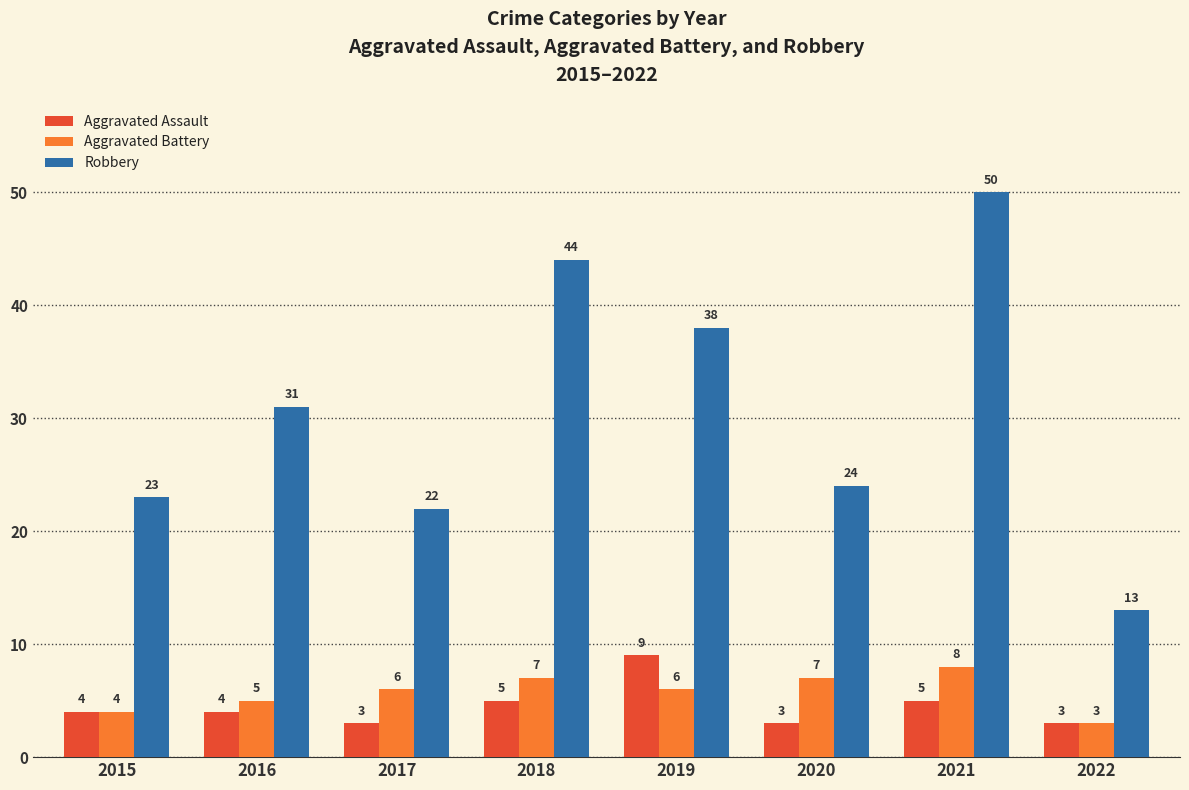

What is the value of the Aggravated Battery bar at the 3rd from the left?

6